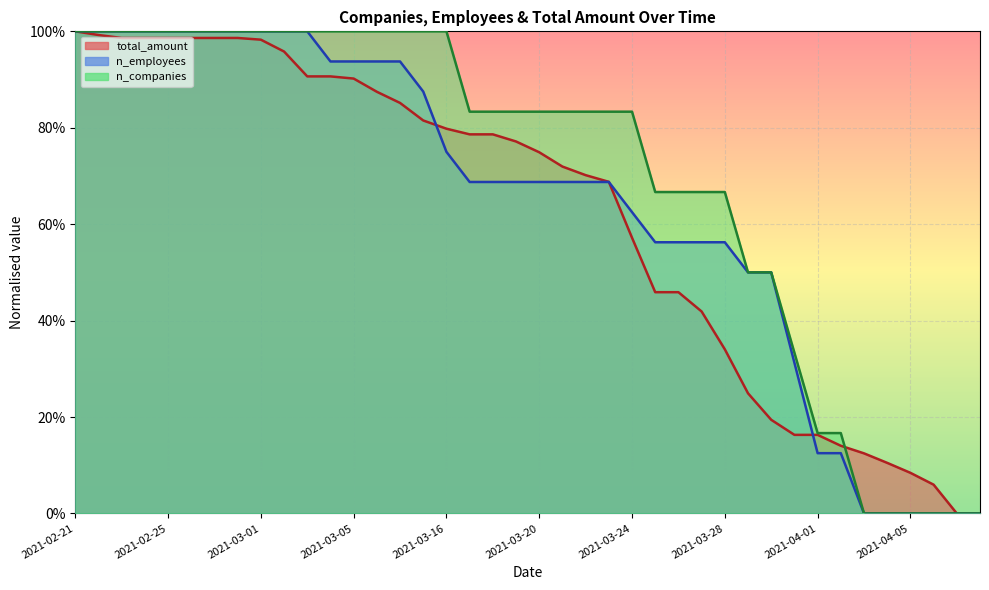

What position from the right is 2021-02-21?

40